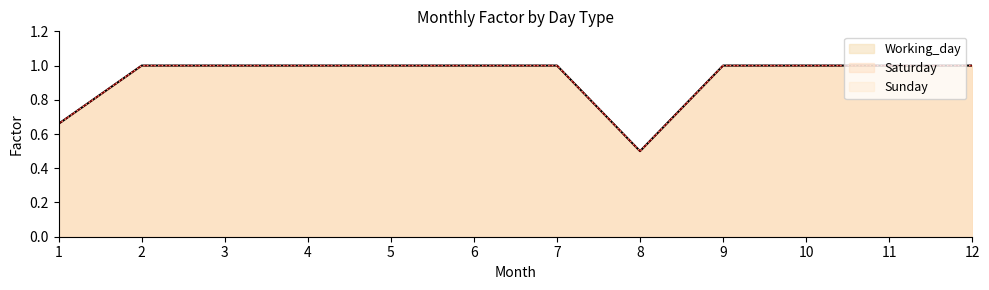

Reading left to right, what are all the values shown in this chart?

Working_day: 0.7	1.0	1.0	1.0	1.0	1.0	1.0	0.5	1.0	1.0	1.0	1.0
Saturday: 0.7	1.0	1.0	1.0	1.0	1.0	1.0	0.5	1.0	1.0	1.0	1.0
Sunday: 0.7	1.0	1.0	1.0	1.0	1.0	1.0	0.5	1.0	1.0	1.0	1.0